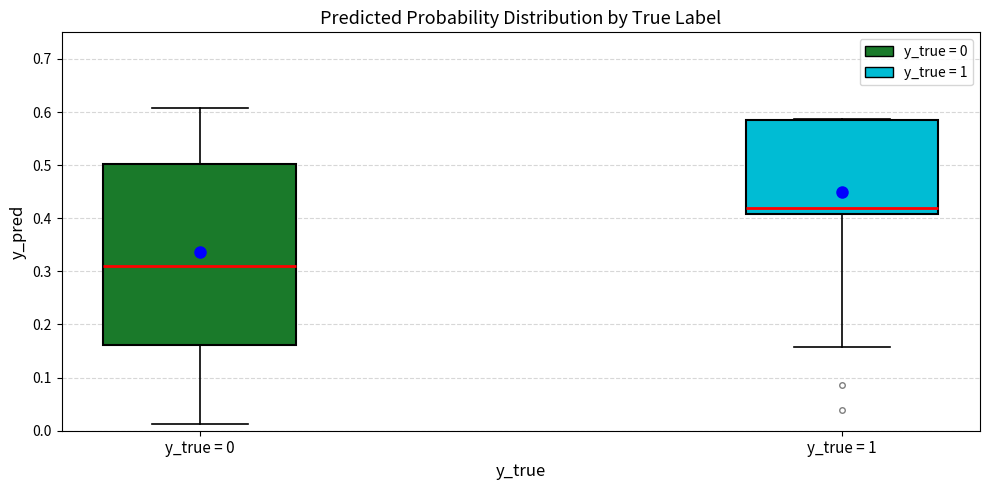

Reading left to right, transcribe this box plot: for each box, give where its median line is, the range the box spans, and where its two whiskers end, as read against the y-axis. The values are not printed on the chart, so give them approximately, as read against the axis.

y_true = 0: median 0.31, box 0.16 to 0.50, whiskers 0.01 to 0.61
y_true = 1: median 0.42, box 0.41 to 0.58, whiskers 0.16 to 0.59